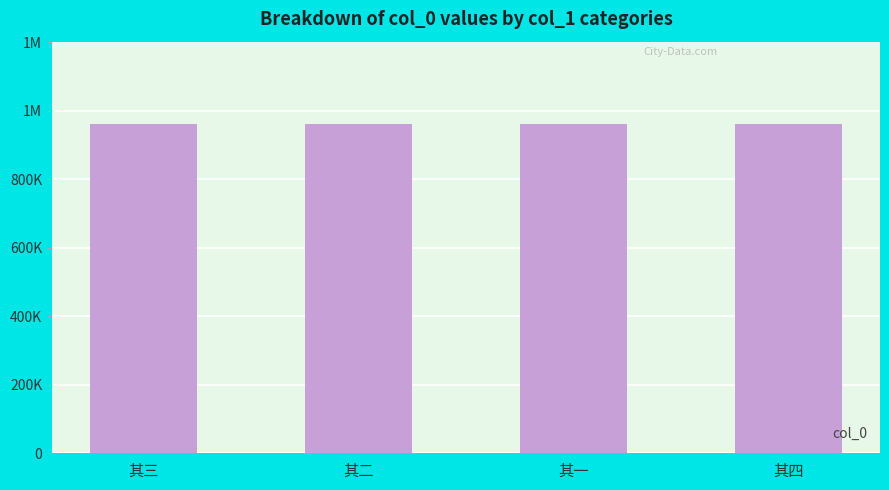

What is the sum of all values?

3845090